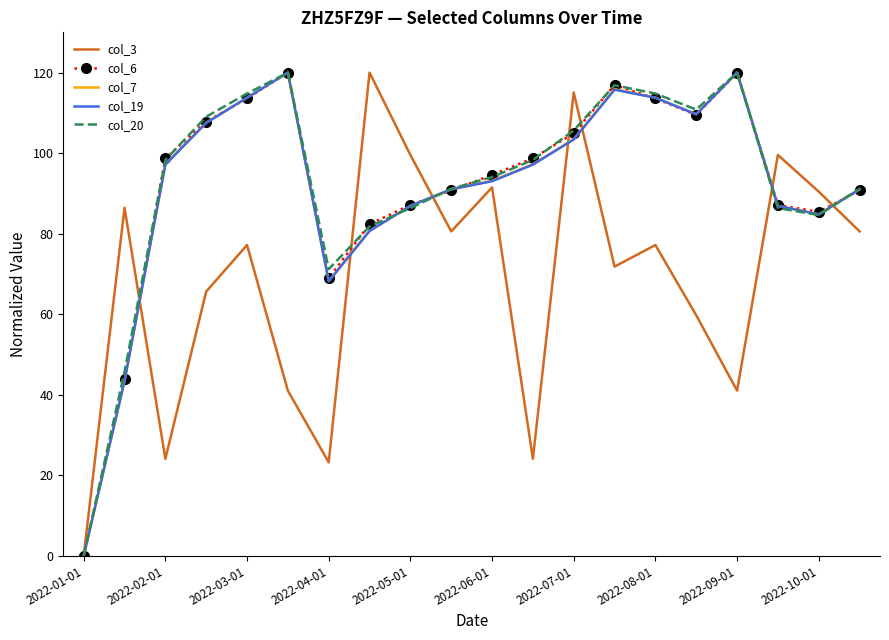

What is the greatest value displayed?

120.0